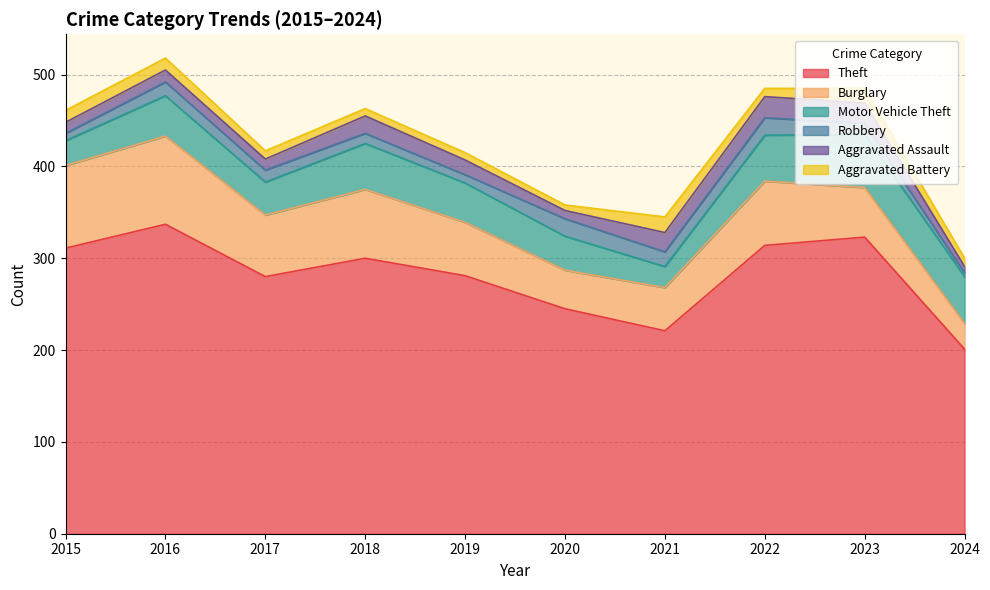

What is the average value of the Aggravated Battery series?

11